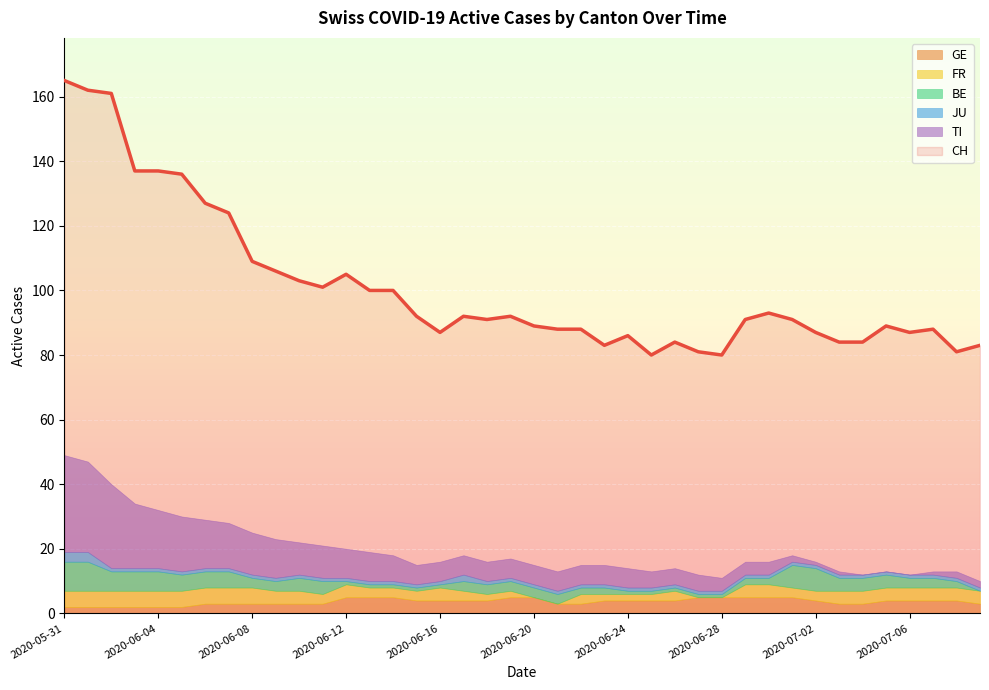

How many lines are shown in the chart?

6